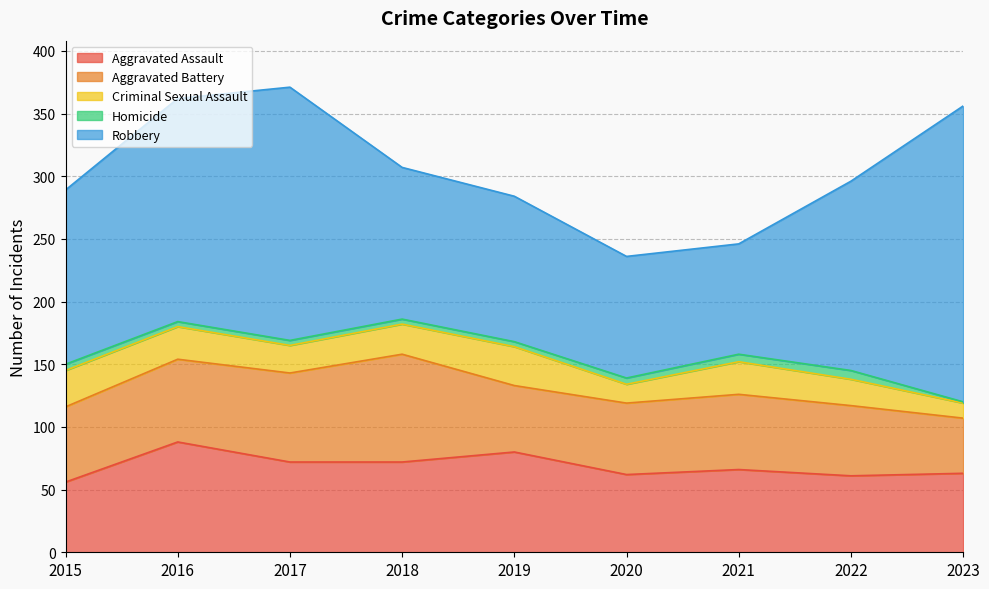

Does the chart have visible grid lines?

Yes